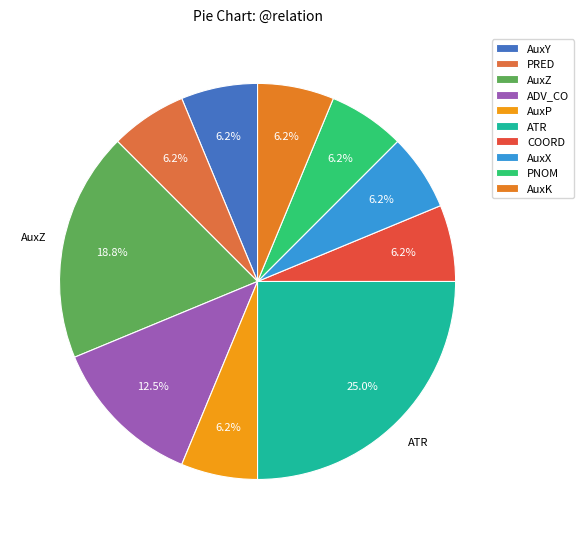

To the nearest percent, what portion does AuxX represent?

6%